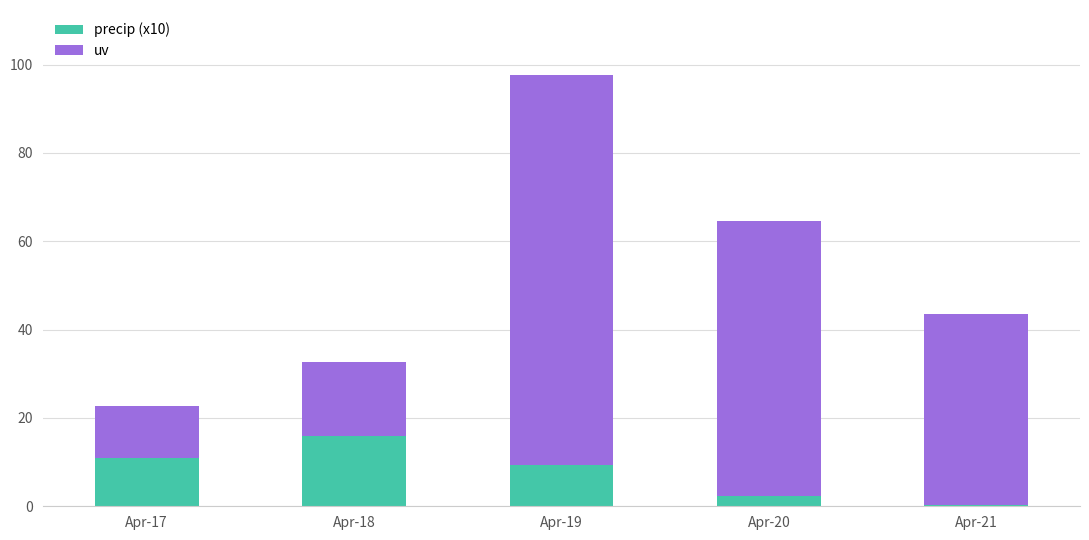

Reading left to right, transcribe the values for precip (x10).

11.0	16.0	9.3	2.2	0.4